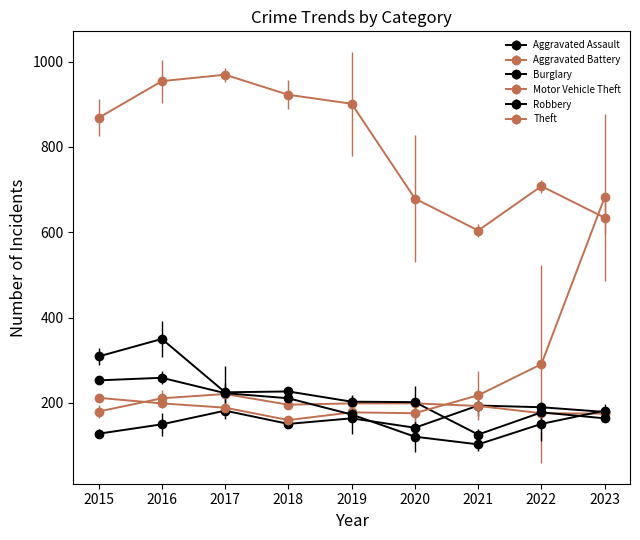

How many data points in Theft are less than 868?

4